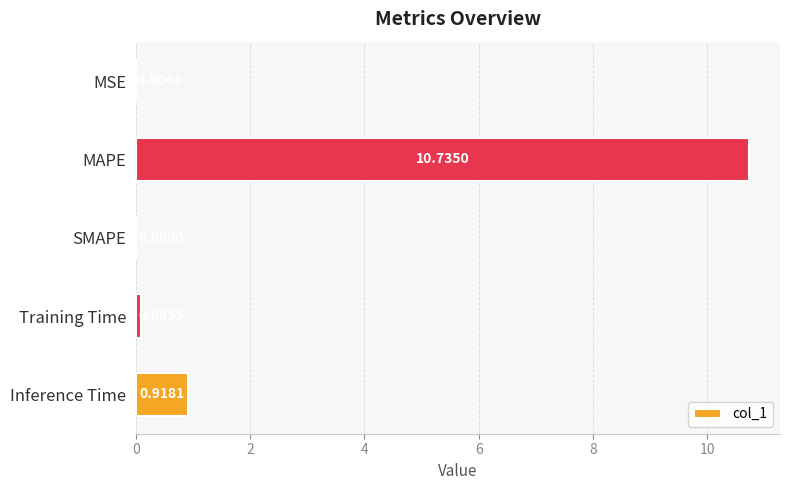

At which label is the value closest to 5?

Inference Time